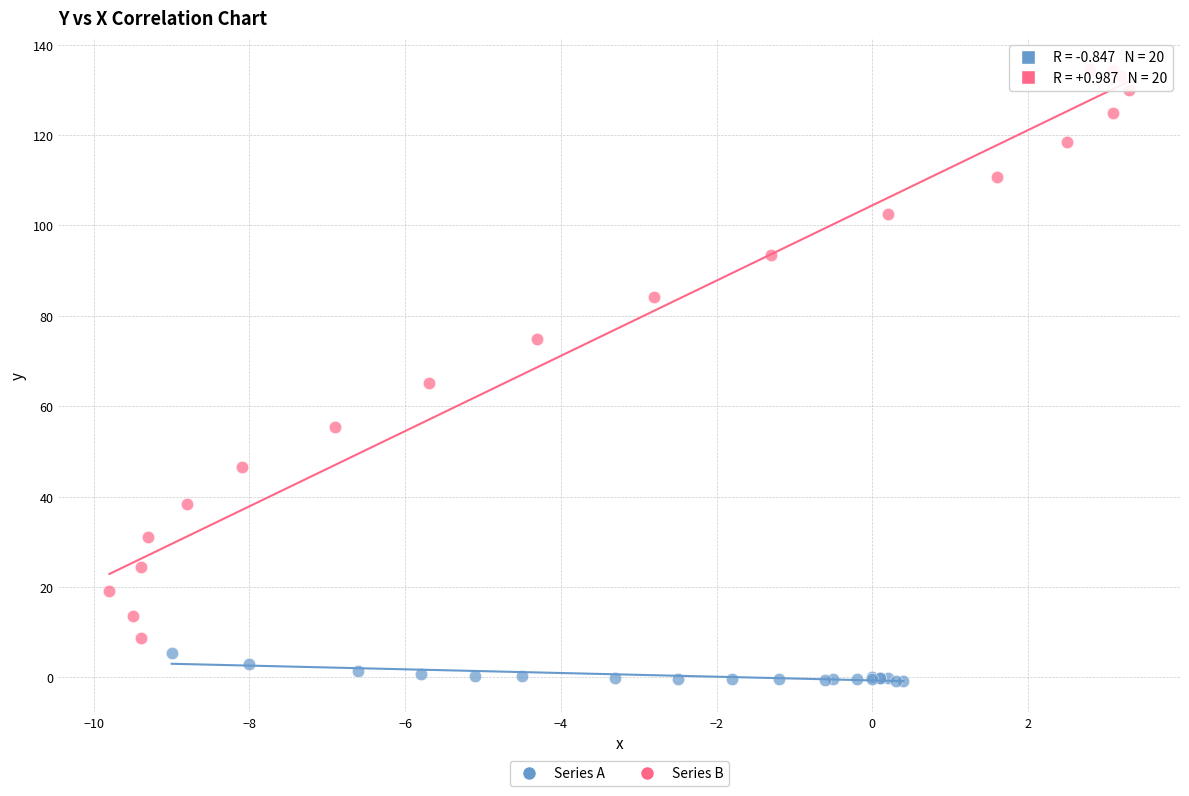

Which series has the largest Y range (max minus min)?

Series B